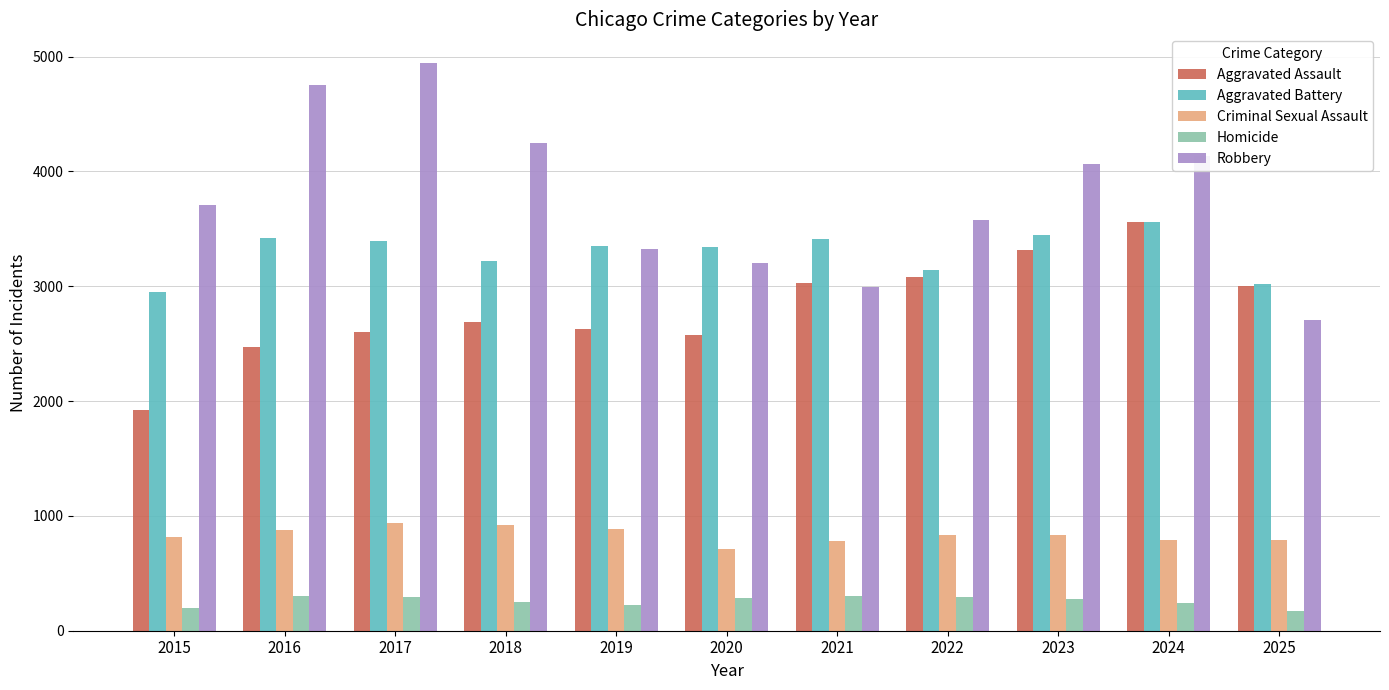

Is it true that Criminal Sexual Assault equals 837 at 2023?

True